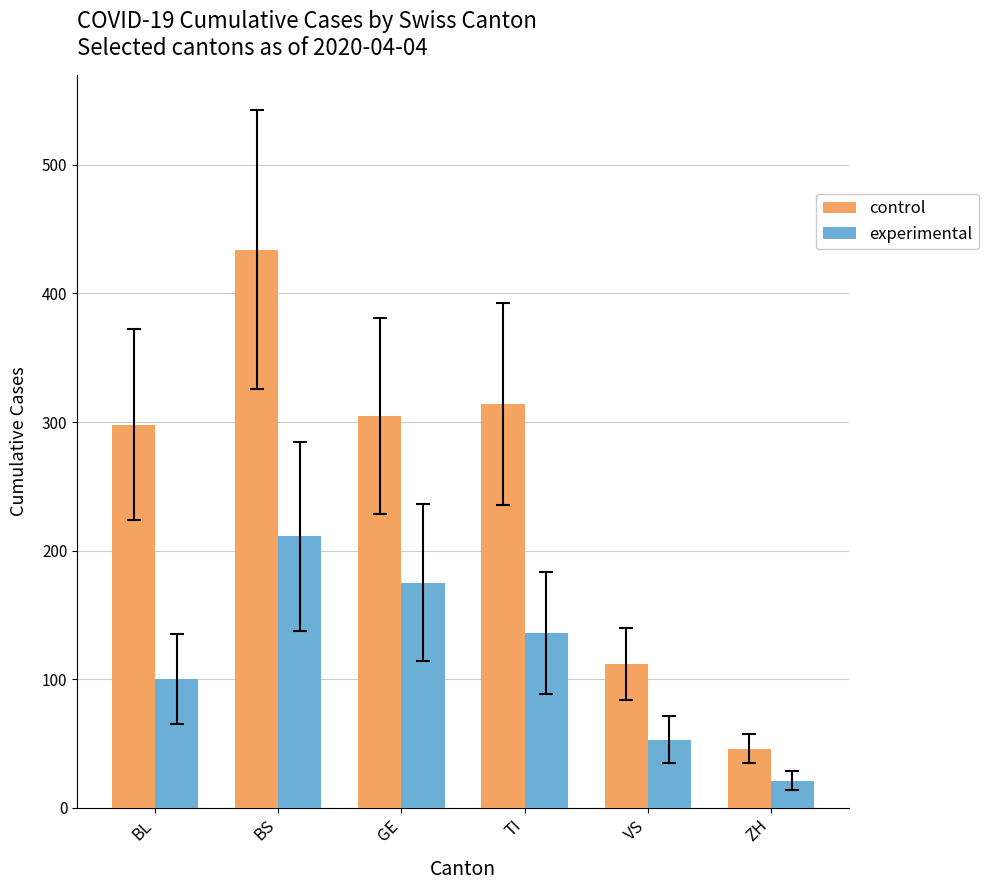

Reading right to left, what are all the values shown in this chart?

control: 46	112	314	305	434	298
experimental: 21	53	136	175	211	100